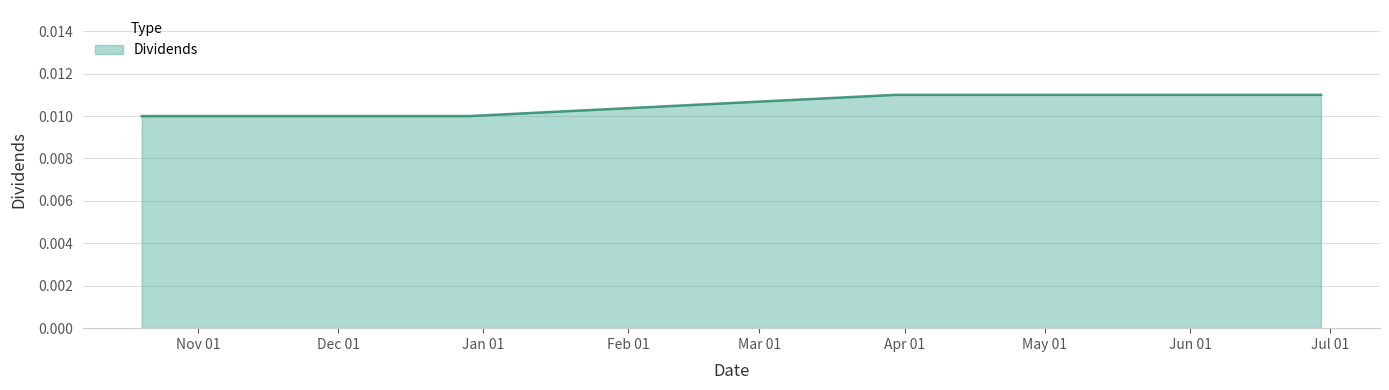

Count the values in the range 0 to 1.

4